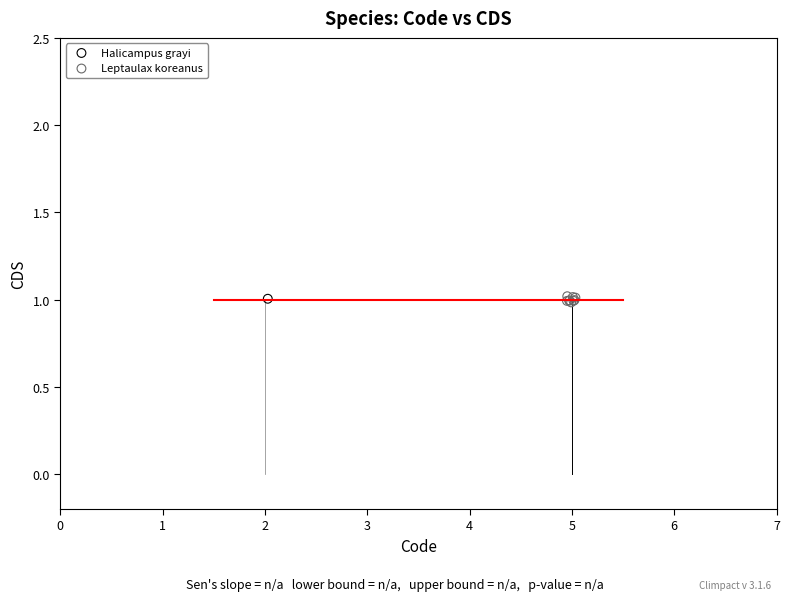

What are all the series names shown in the legend?

Halicampus grayi, Leptaulax koreanus